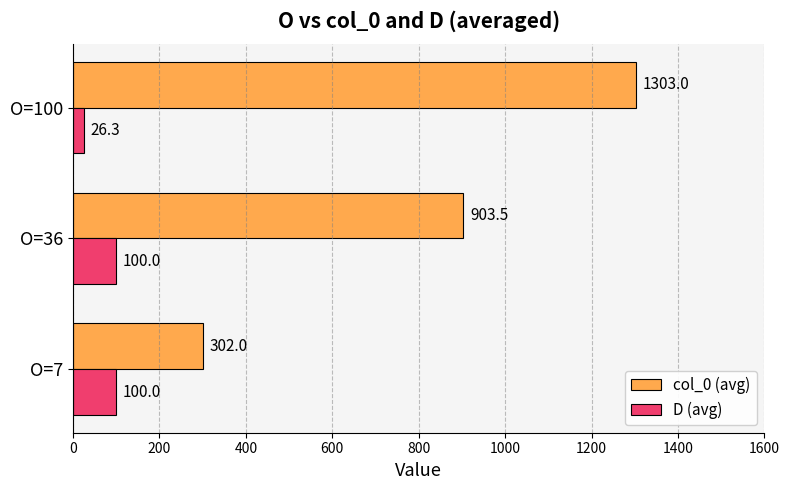

What is the spread (max minus min) of values at O=7?

202.0